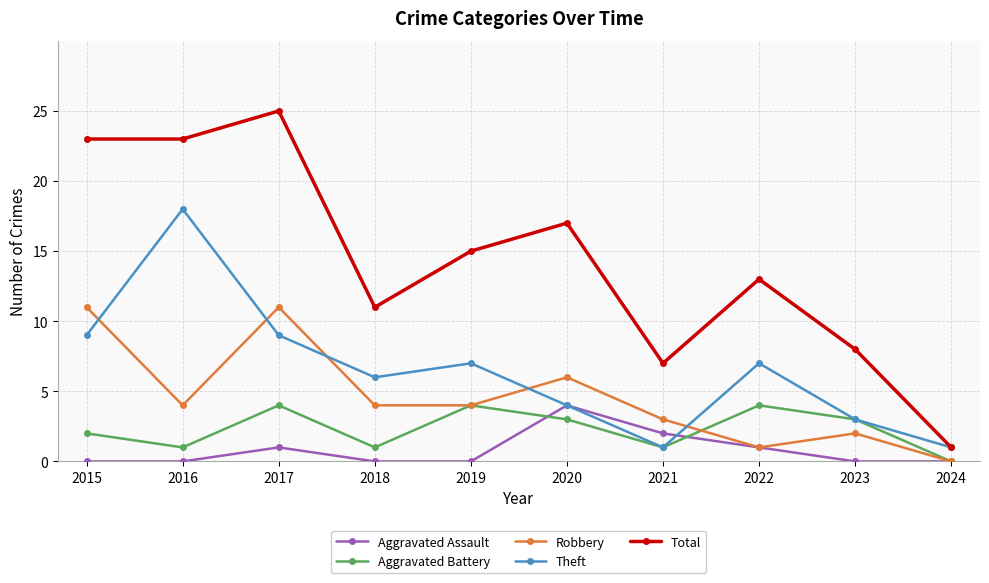

True or false: Aggravated Battery and Total intersect in this chart.

False